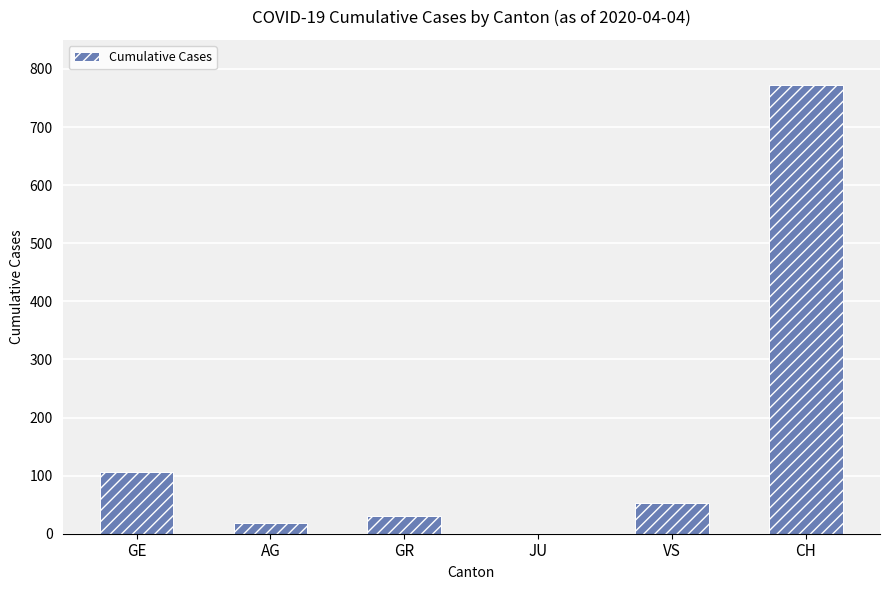

True or false: the data shows 18 at AG.

True